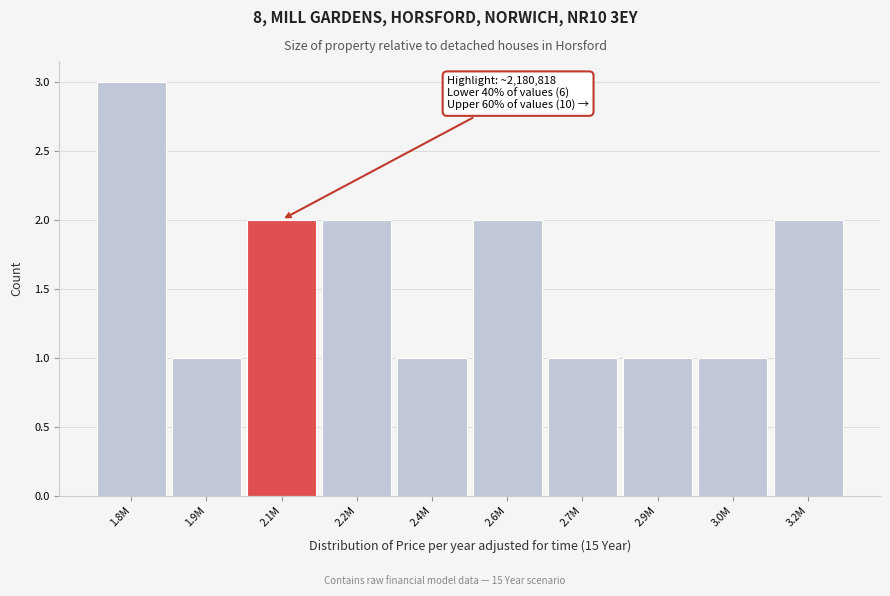

Reading left to right, extract all data points from this chart.

3	1	2	2	1	2	1	1	1	2